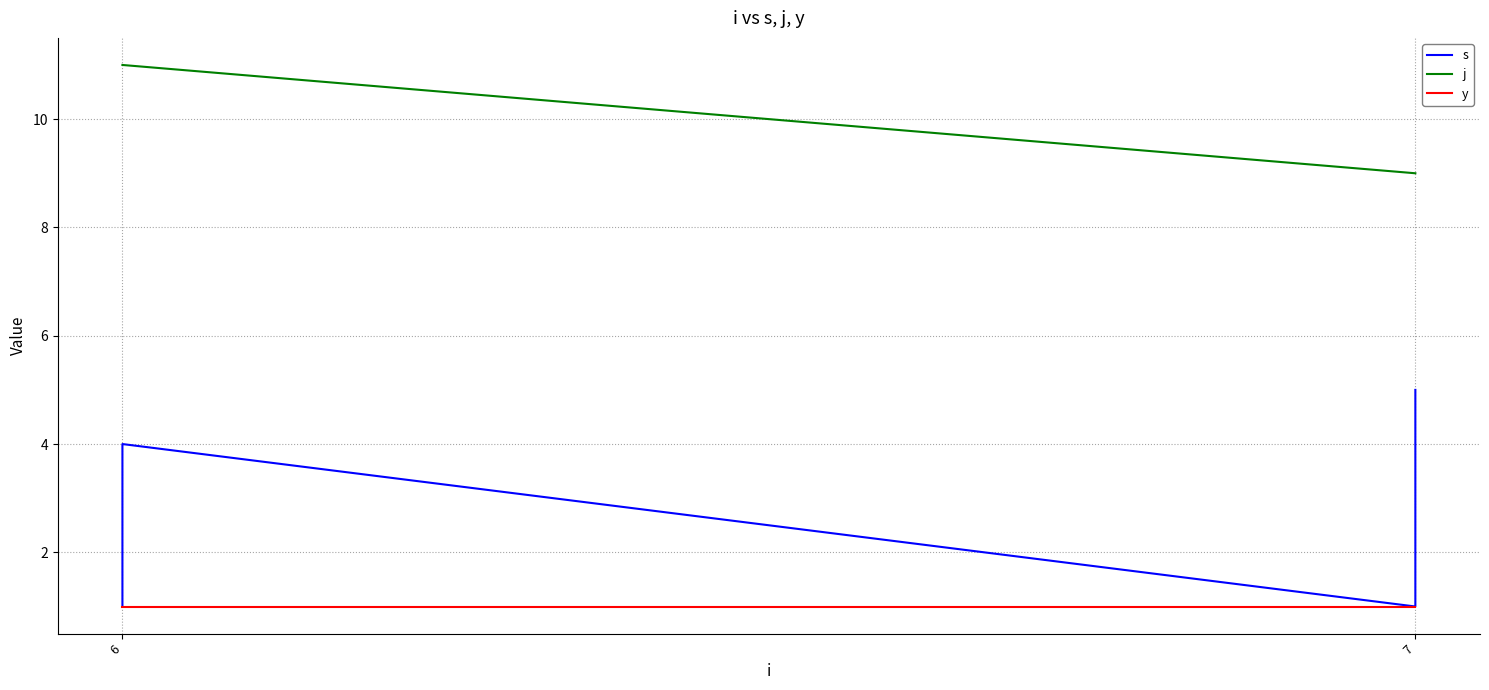

List the series in order of their overall mean, lowest first.

y, s, j